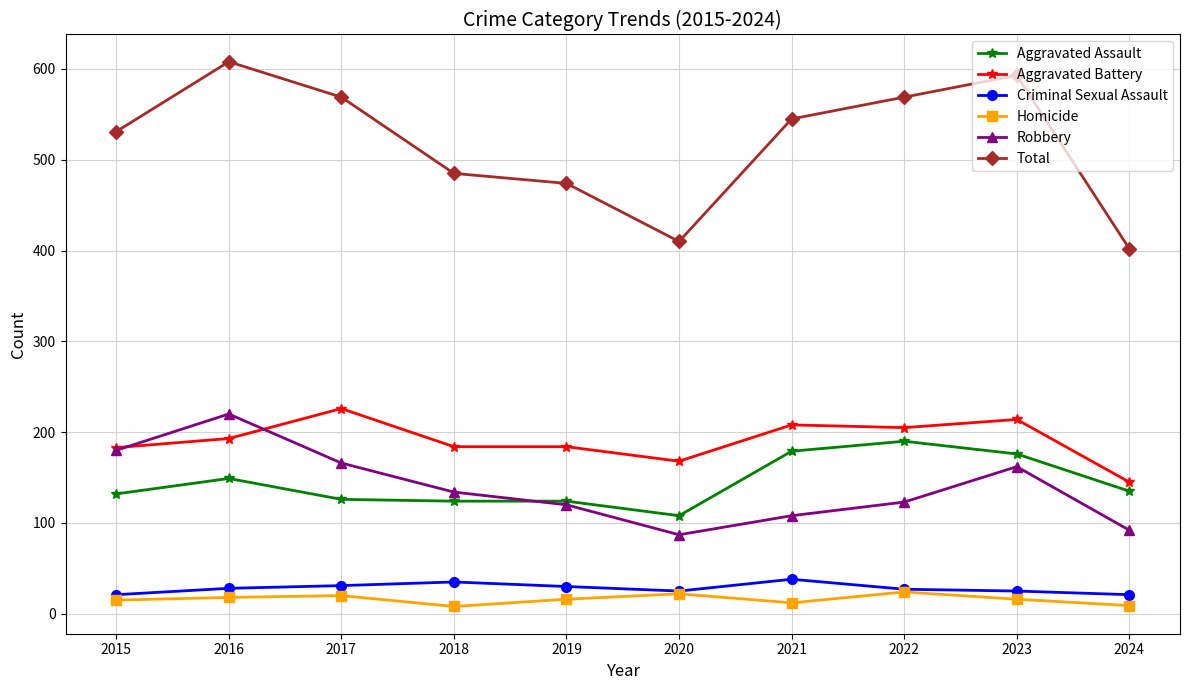

What is the value of the Criminal Sexual Assault point at the 6th from the left?

25